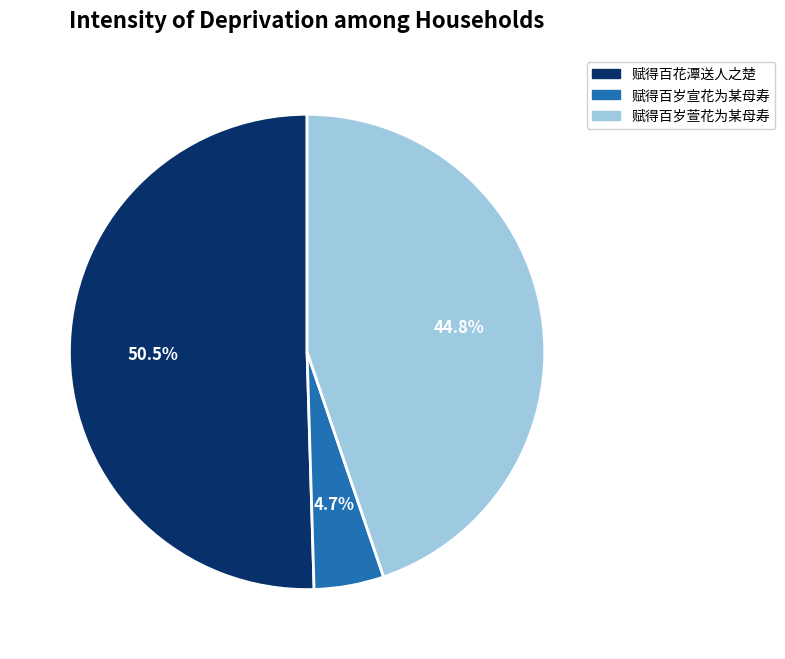

To the nearest percent, what is the difference between the 赋得百花潭送人之楚 and 赋得百岁萱花为某母寿 slice percentages?

6%